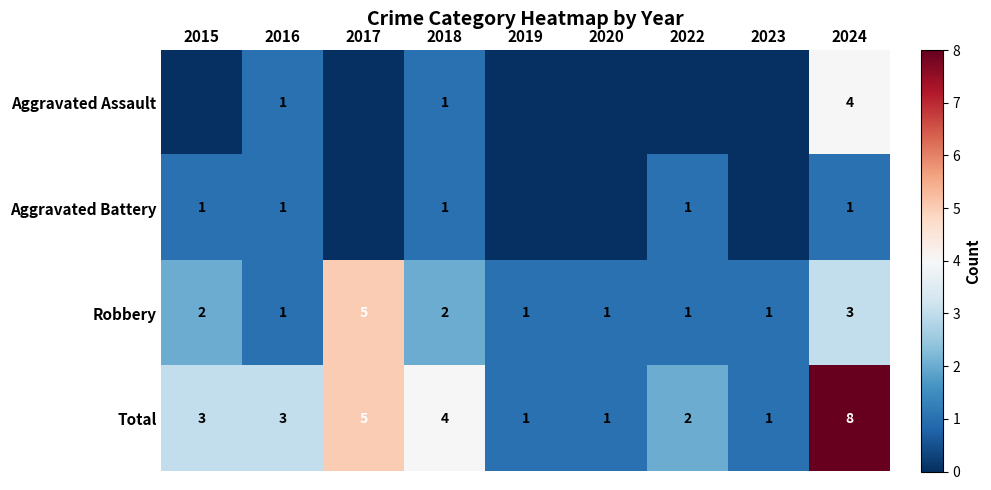

The Robbery series shows 2 at 2020. True or false?

False